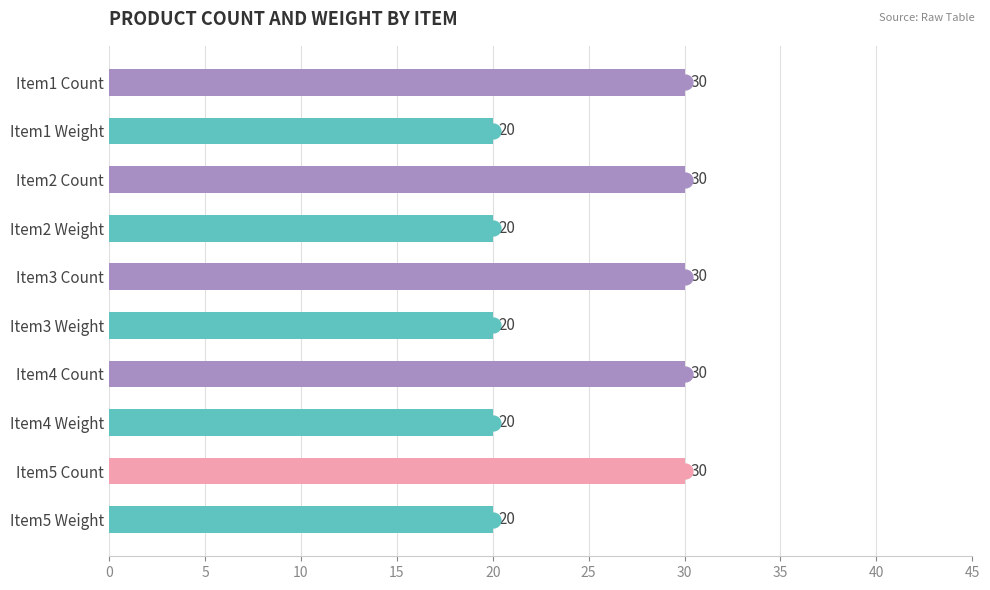

The value at Item3 Weight is 12. True or false?

False